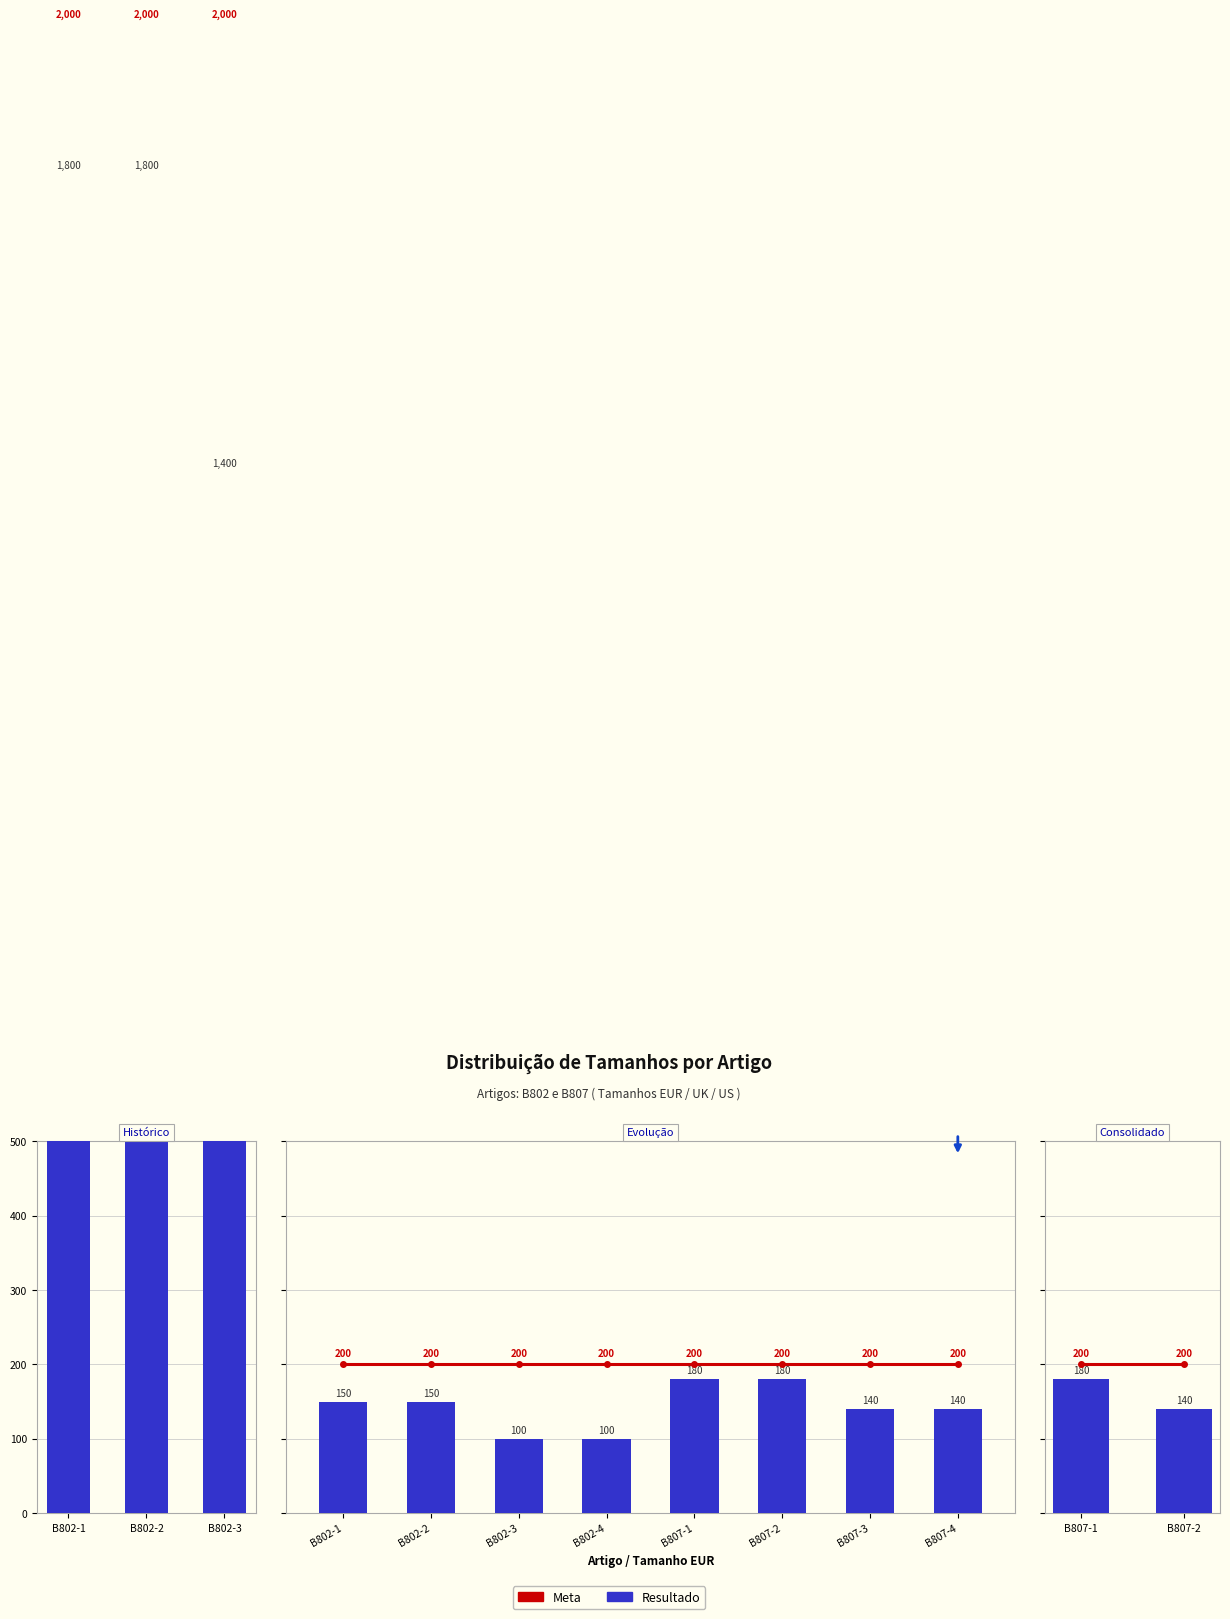

Between B807-1 and B807-2, which series saw the biggest shift?

Resultado